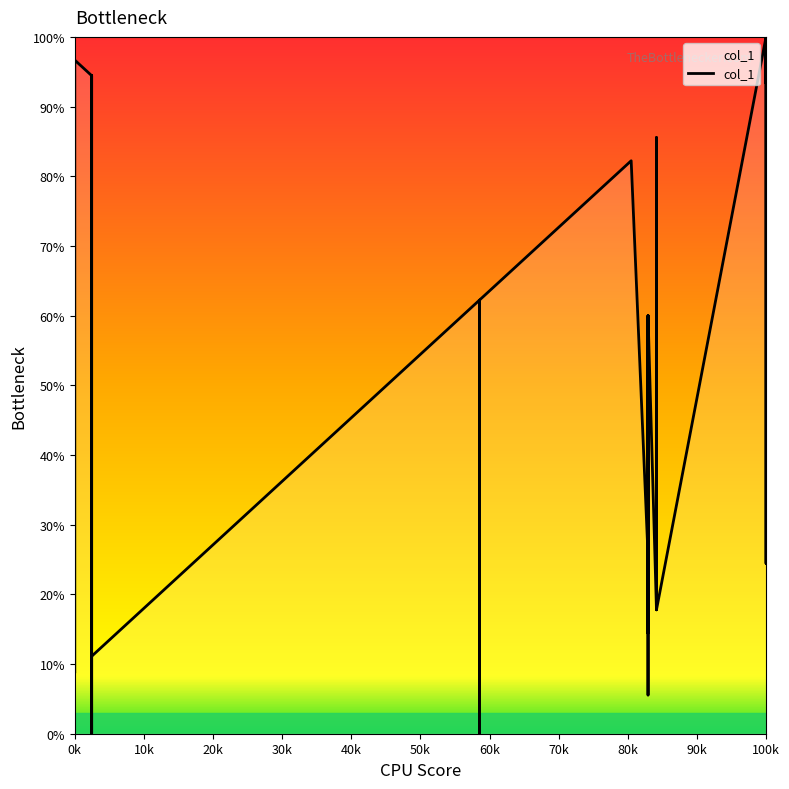

What is the value of the 40th point from the left?

100.0